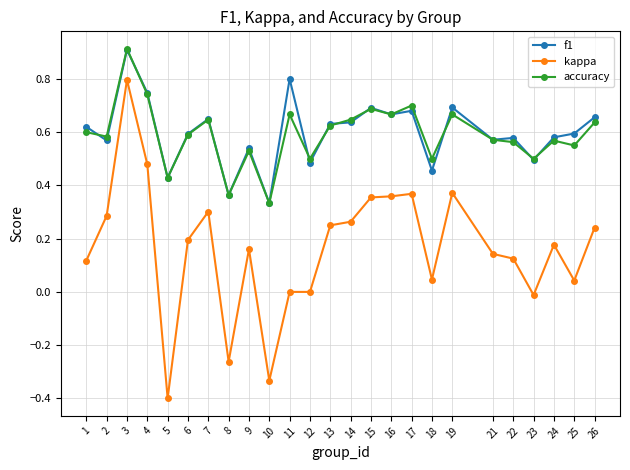

Is the value of f1 at 22 greater than the value of accuracy at 11?

No